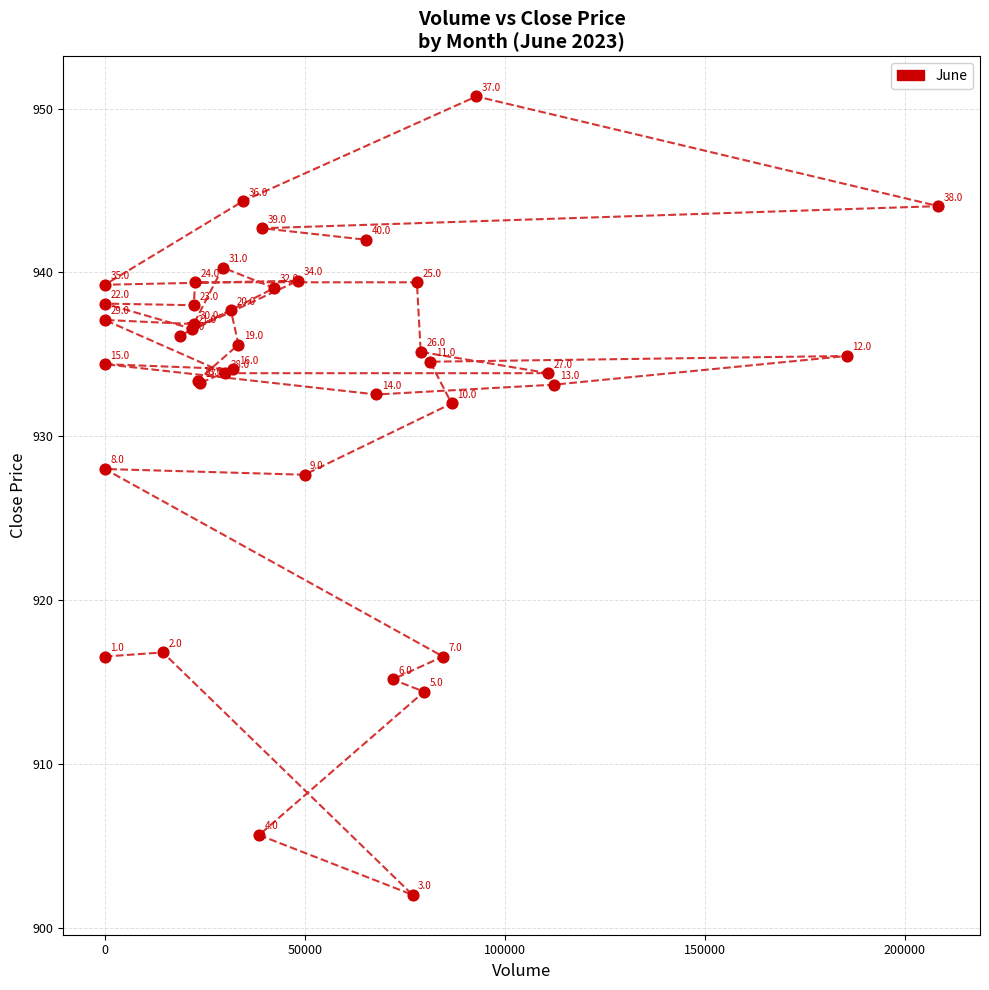

What Y value in the scatter plot is closest to 926?

927.7